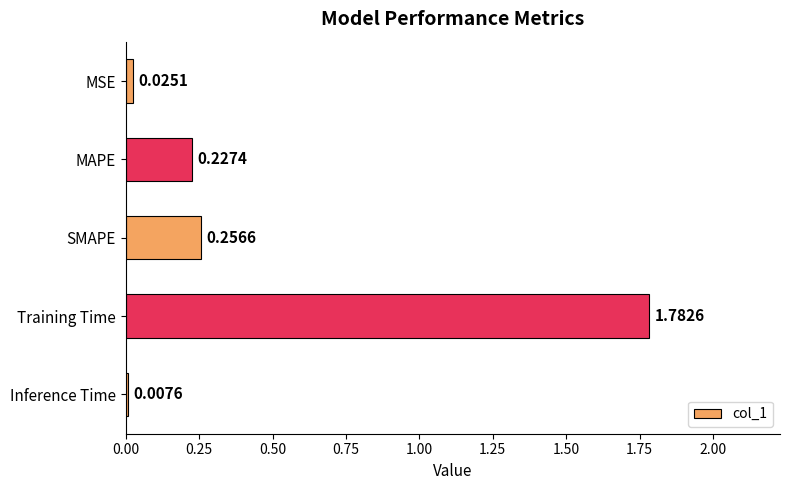

What is the label of the 4th bar from the bottom?

MAPE